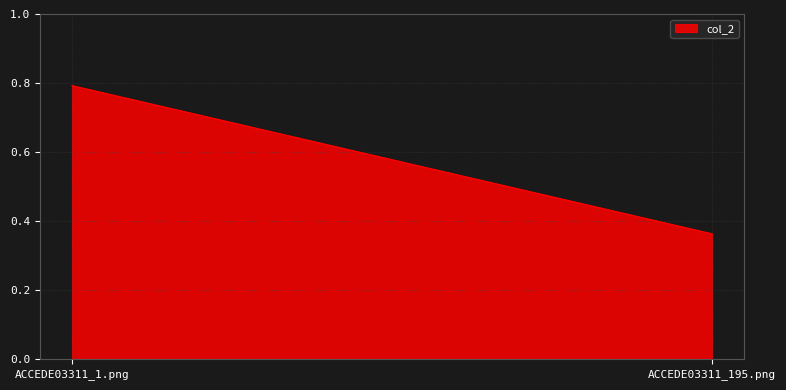

What is the approximate value at ACCEDE03311_1.png?

0.8